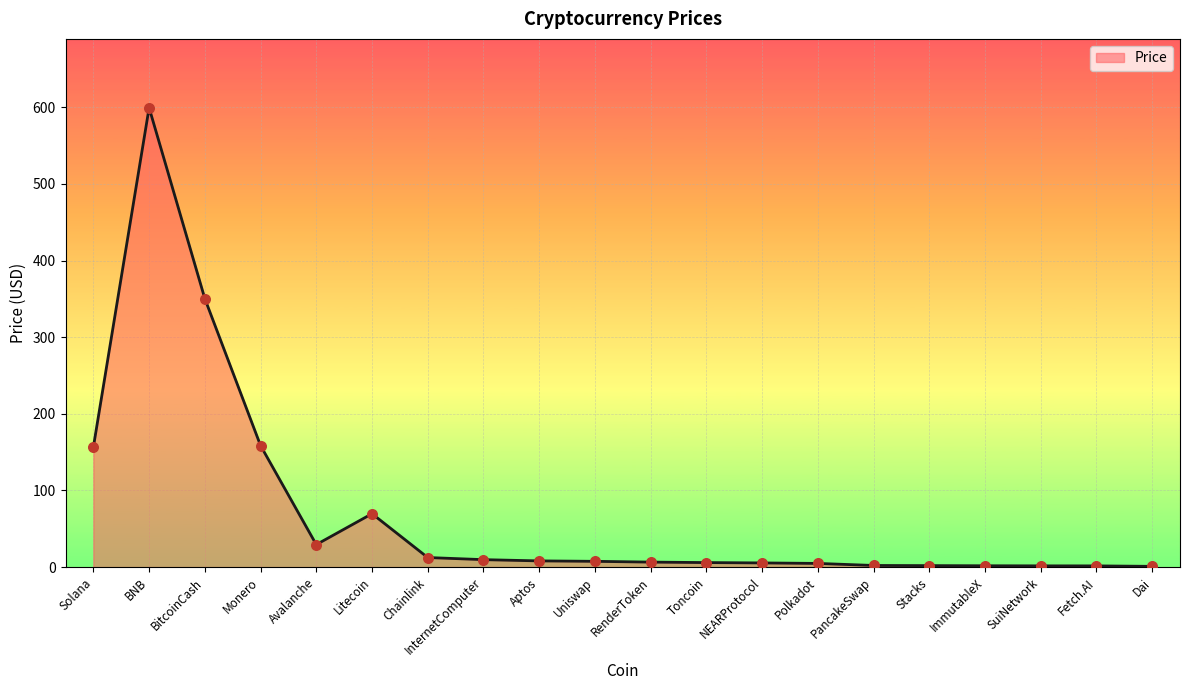

Which has a higher value, Litecoin or Avalanche?

Litecoin